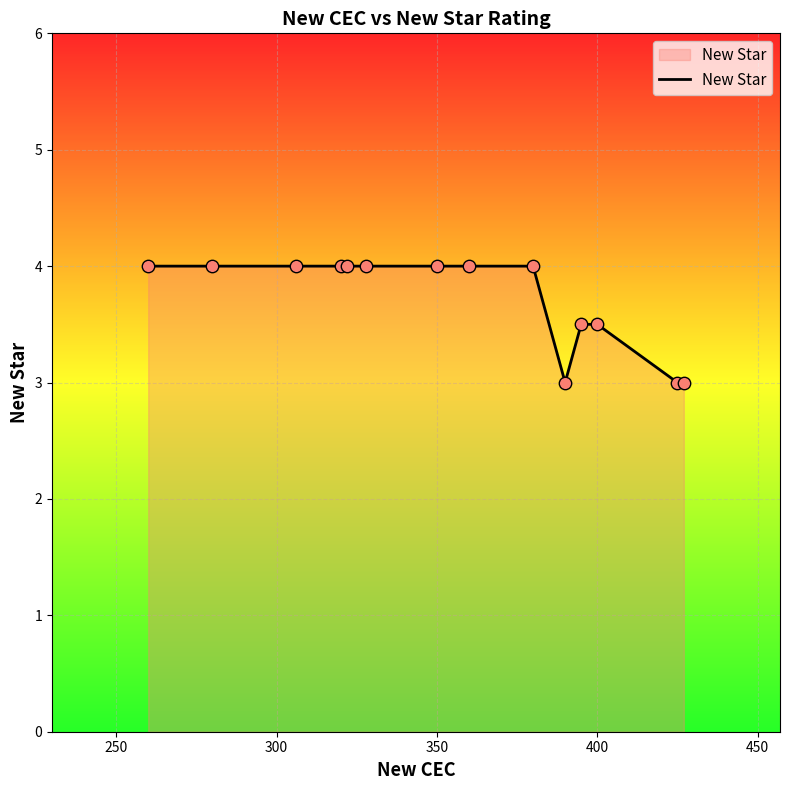

What is the difference between the maximum and minimum values?

1.0